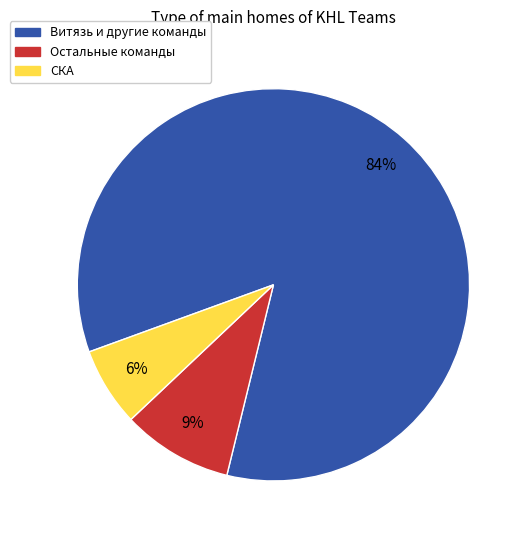

How many segments does this pie chart have?

3